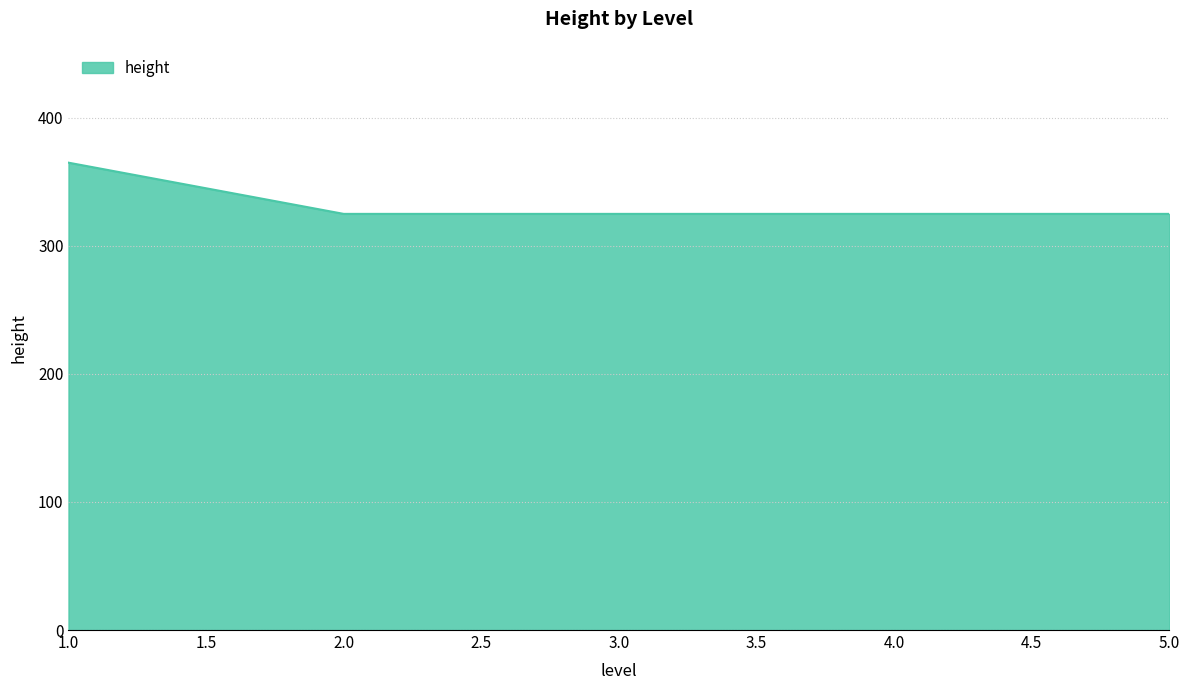

The value at 3.0 is 462. True or false?

False